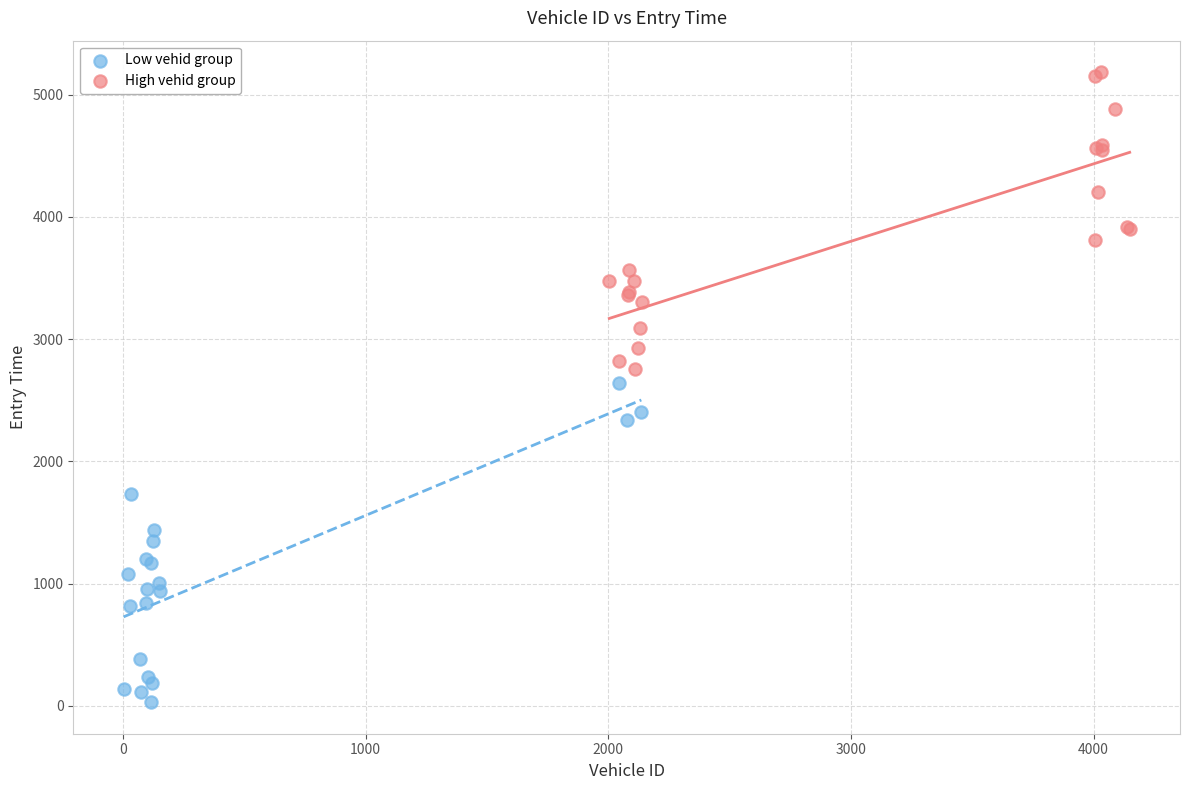

Which series contains the lowest Y value?

Low vehid group